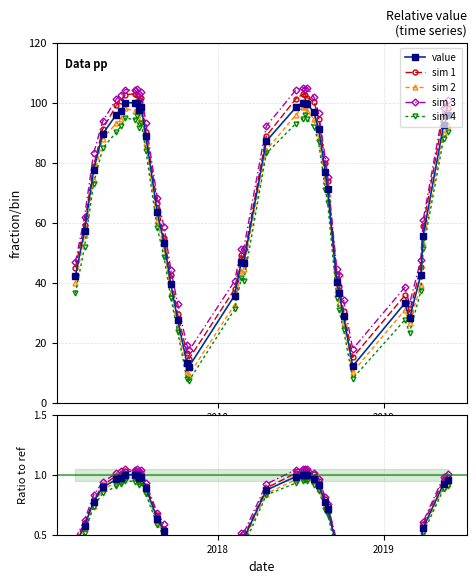

Between 29 and 34, which series saw the biggest shift?

sim 4